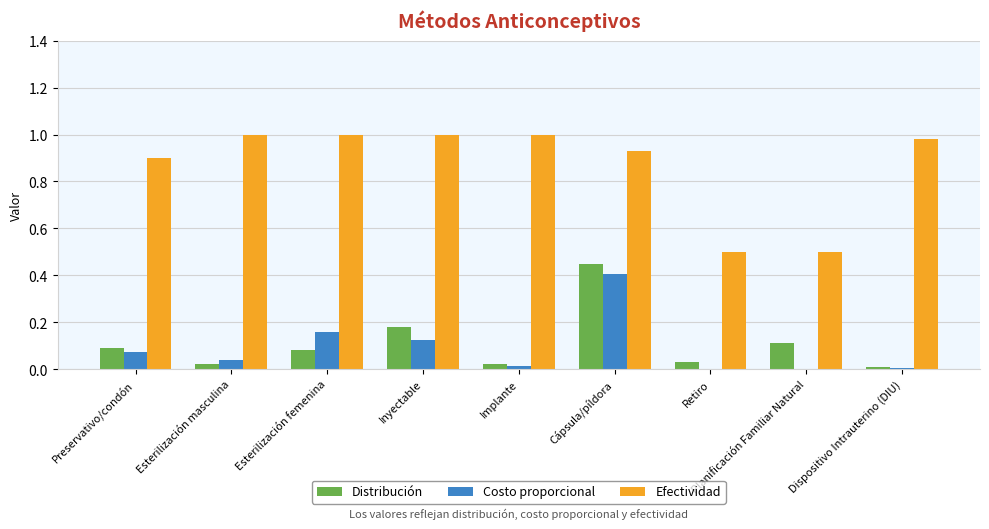

Between Inyectable and Planificación Familiar Natural, which series saw the biggest shift?

Efectividad